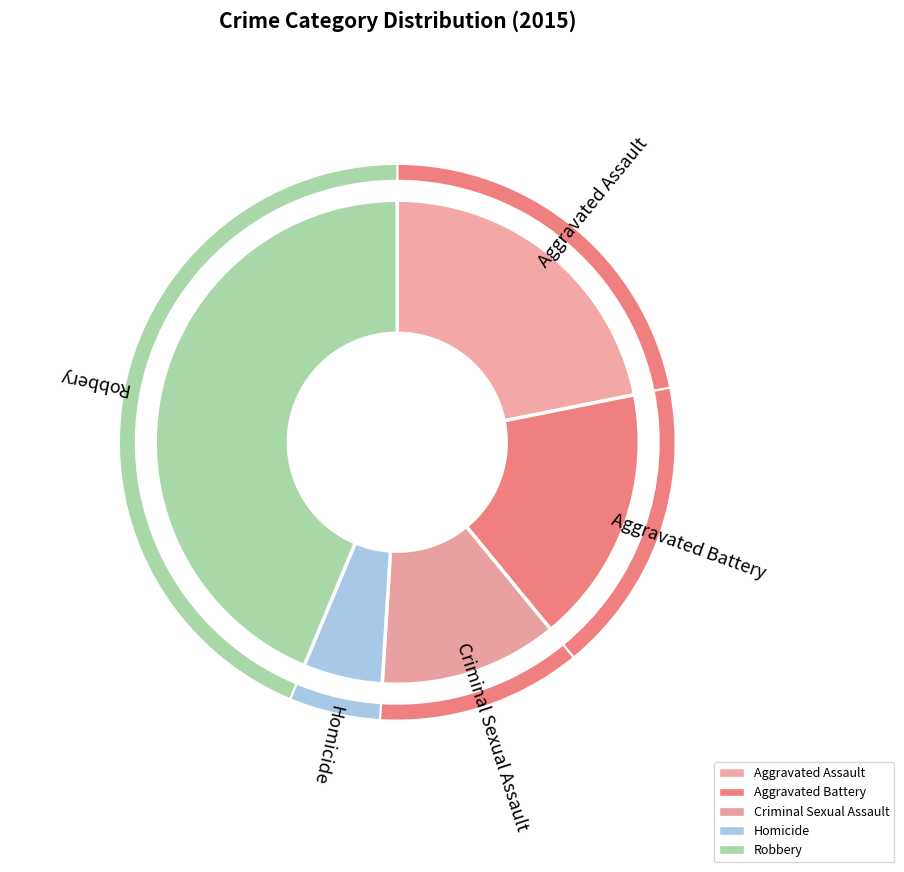

What is the smallest slice in the pie chart?

Homicide